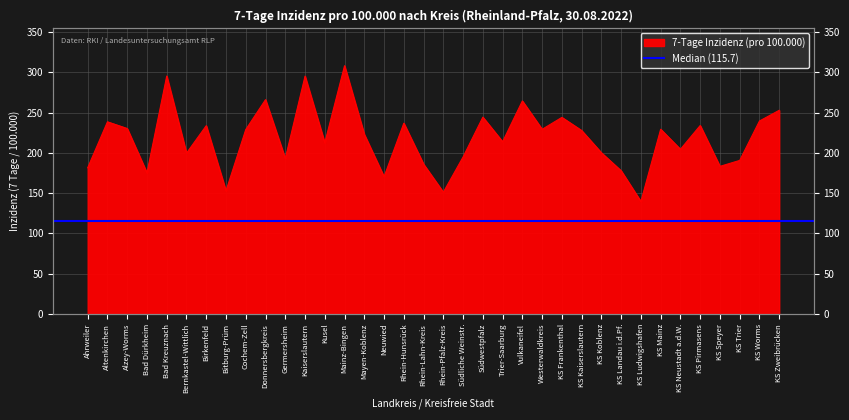

Which category has the highest value across all series?

Mainz-Bingen